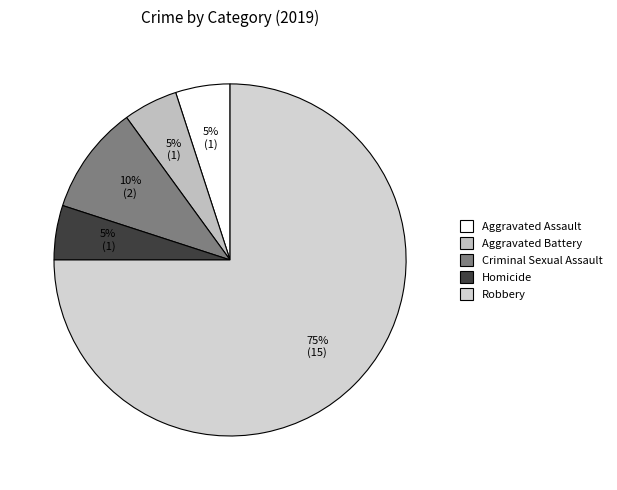

What is the change in value from Aggravated Assault to Robbery?

+14